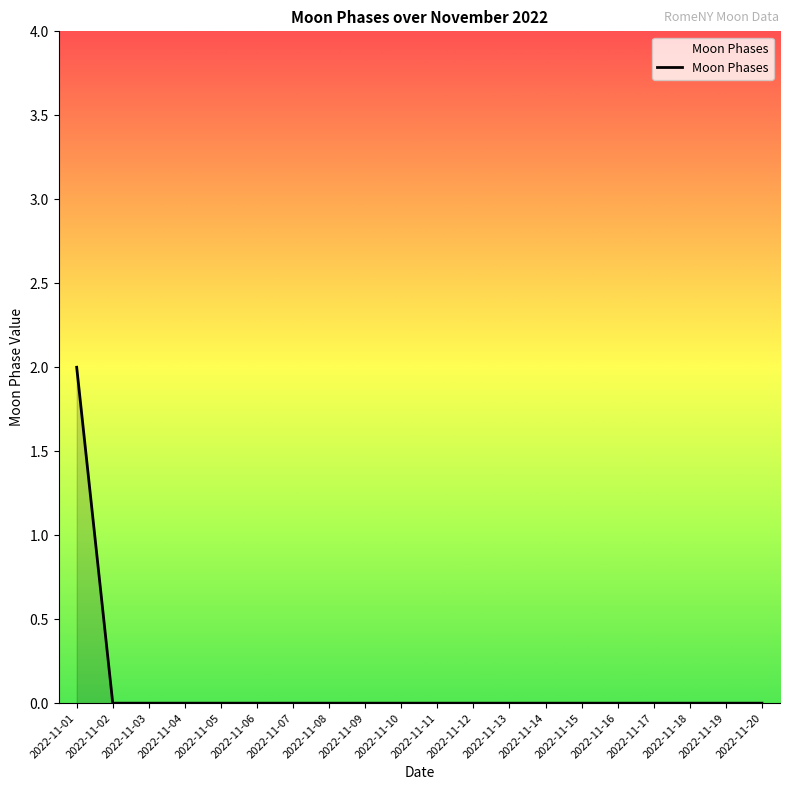

How many lines are shown in the chart?

1